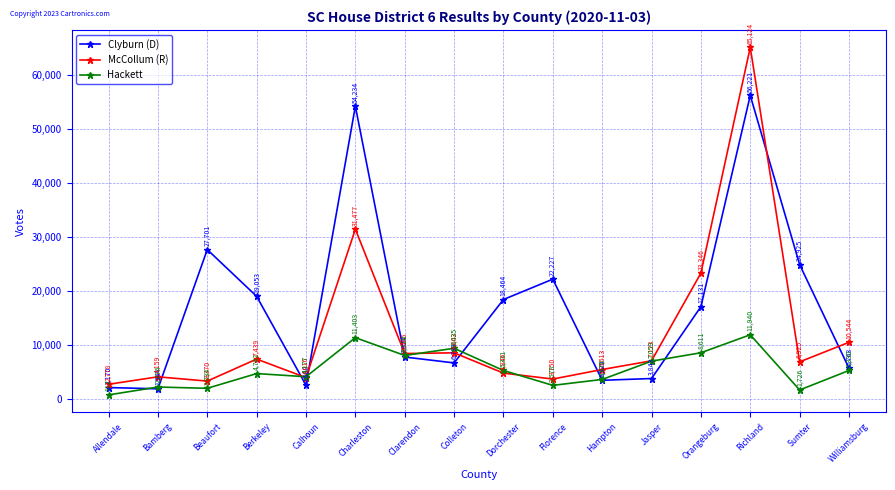

Does the chart have visible grid lines?

Yes